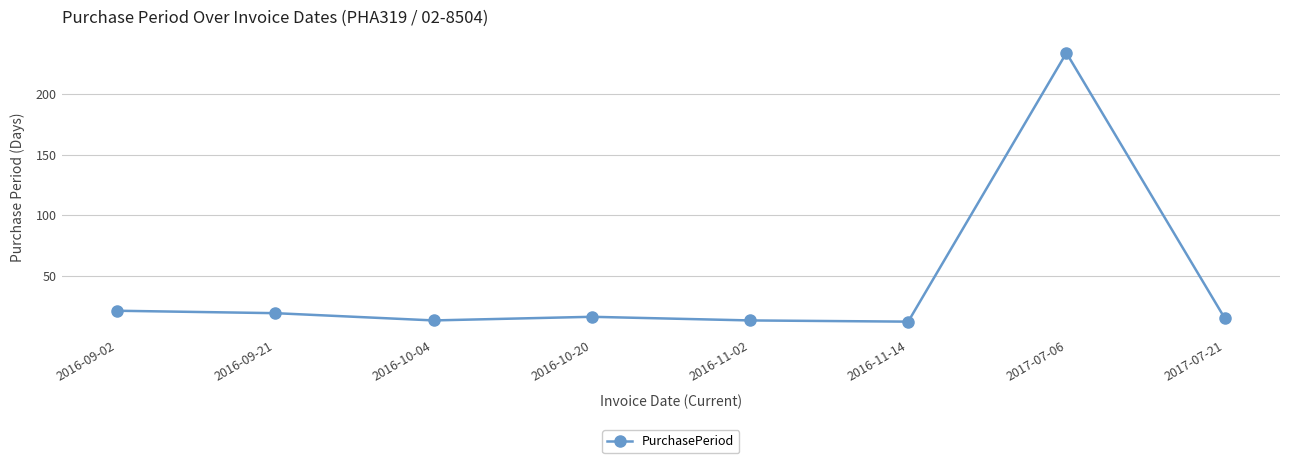

Between 2016-11-14 and 2016-09-02, which is larger?

2016-09-02